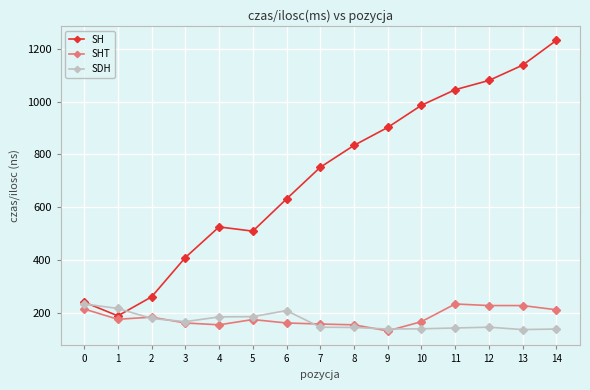

At how many categories does at least one series exceed 961?

5